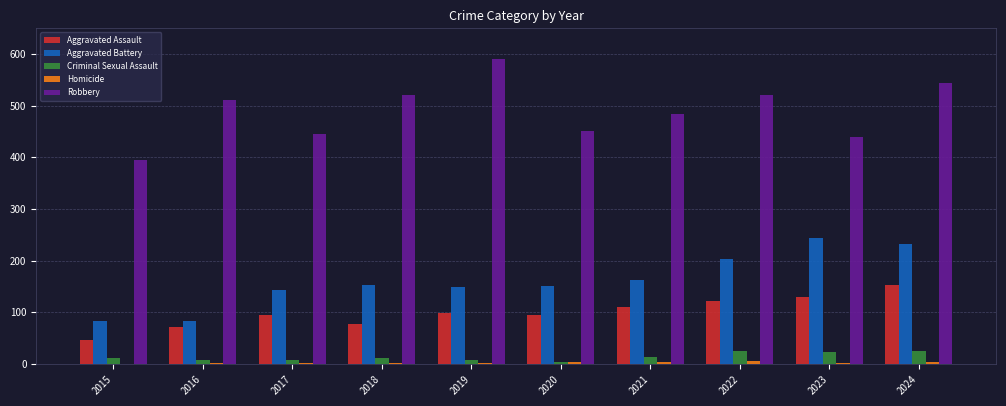

Which label corresponds to the largest value in the chart?

2019